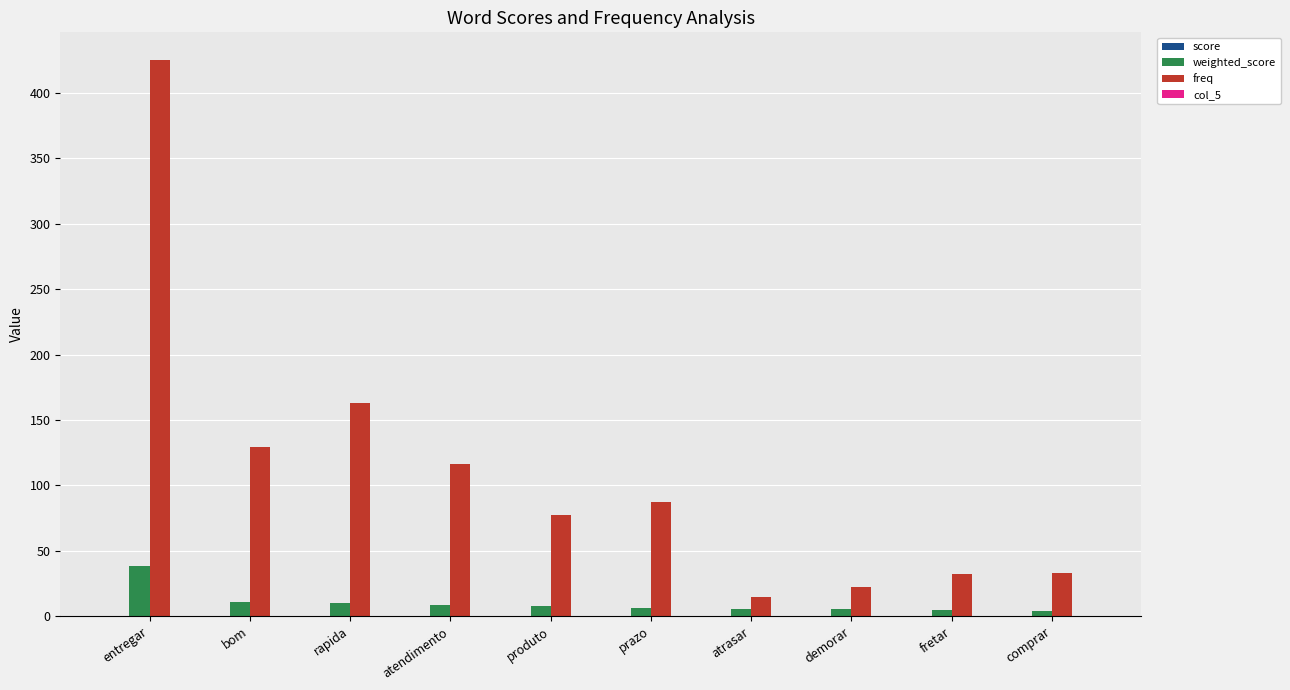

Which category has the highest value across all series?

entregar